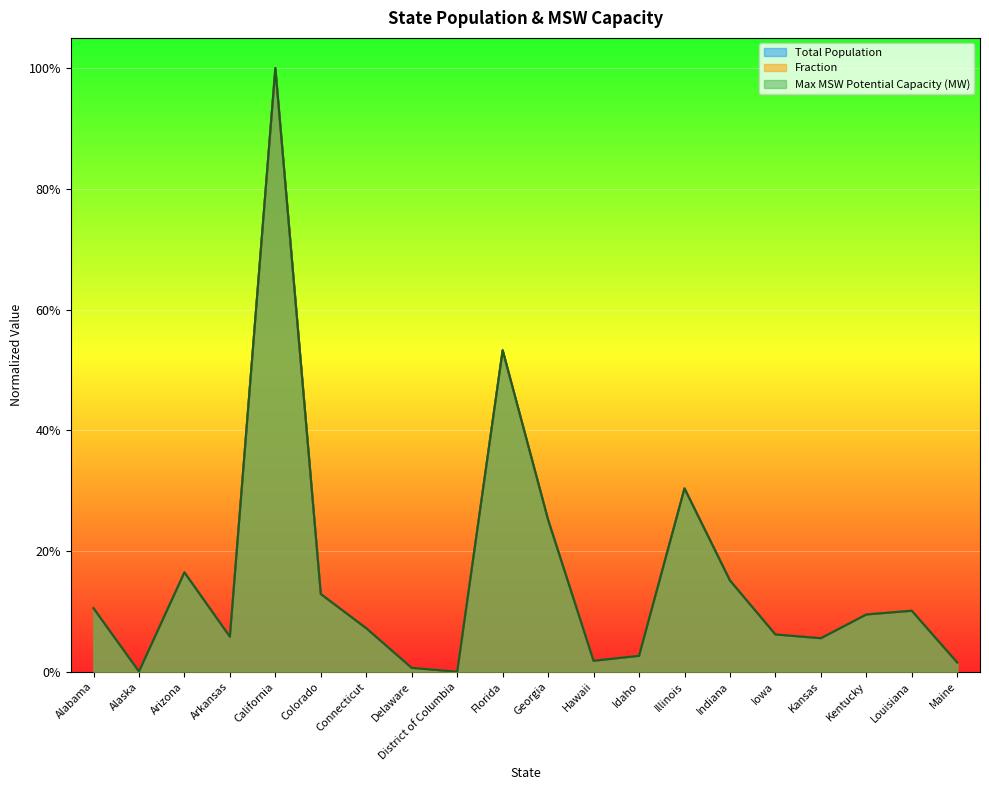

What are all the series names shown in the legend?

Total Population, Fraction, Max MSW Potential Capacity (MW)